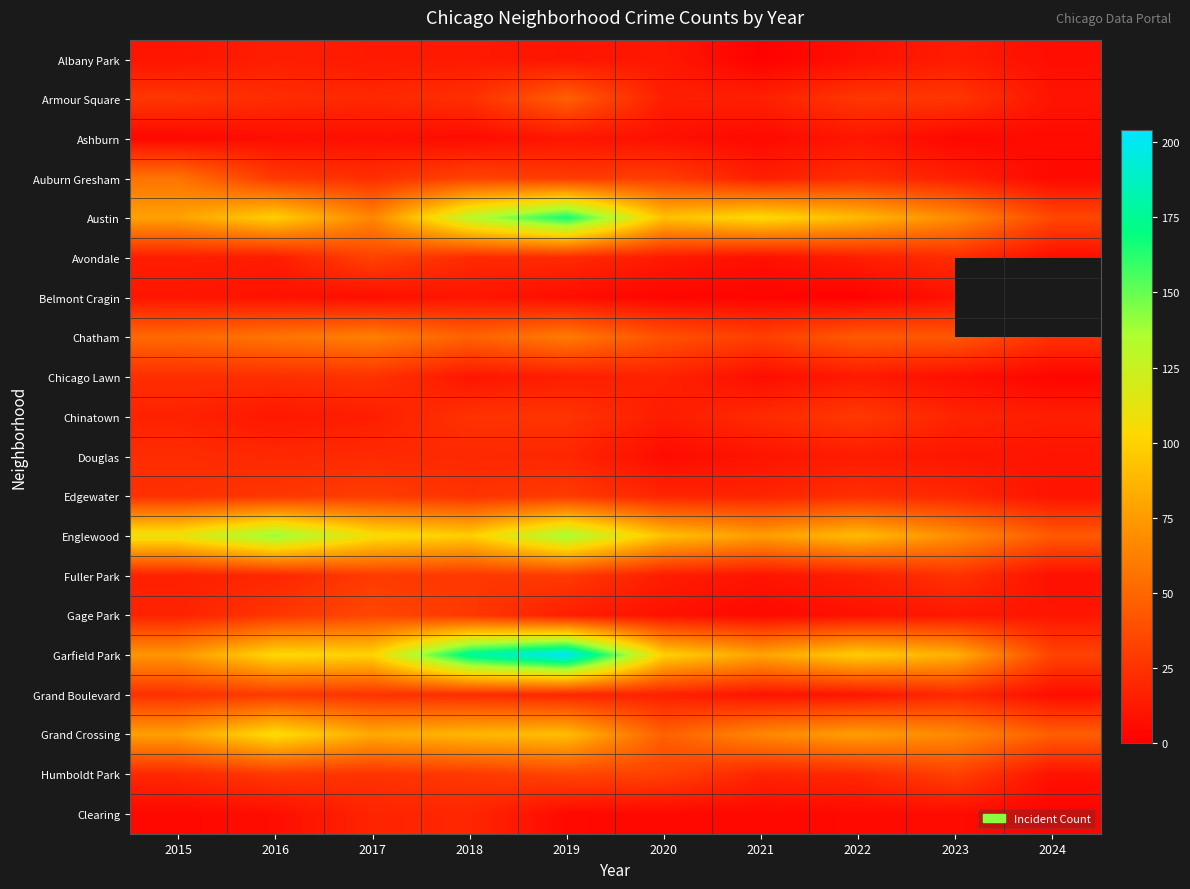

Which series has the largest total across all categories?

Garfield Park